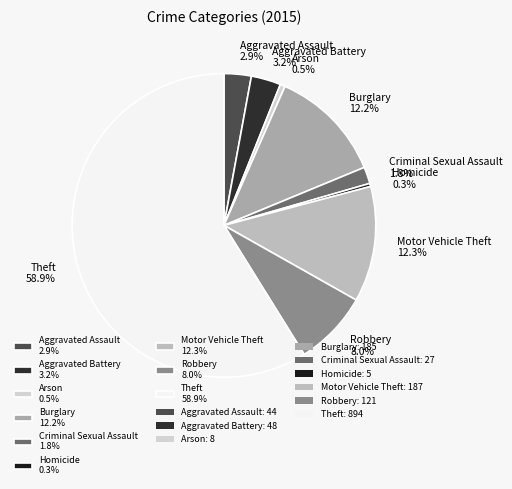

What percentage is NOT represented by Arson 0.5%?

99.5%